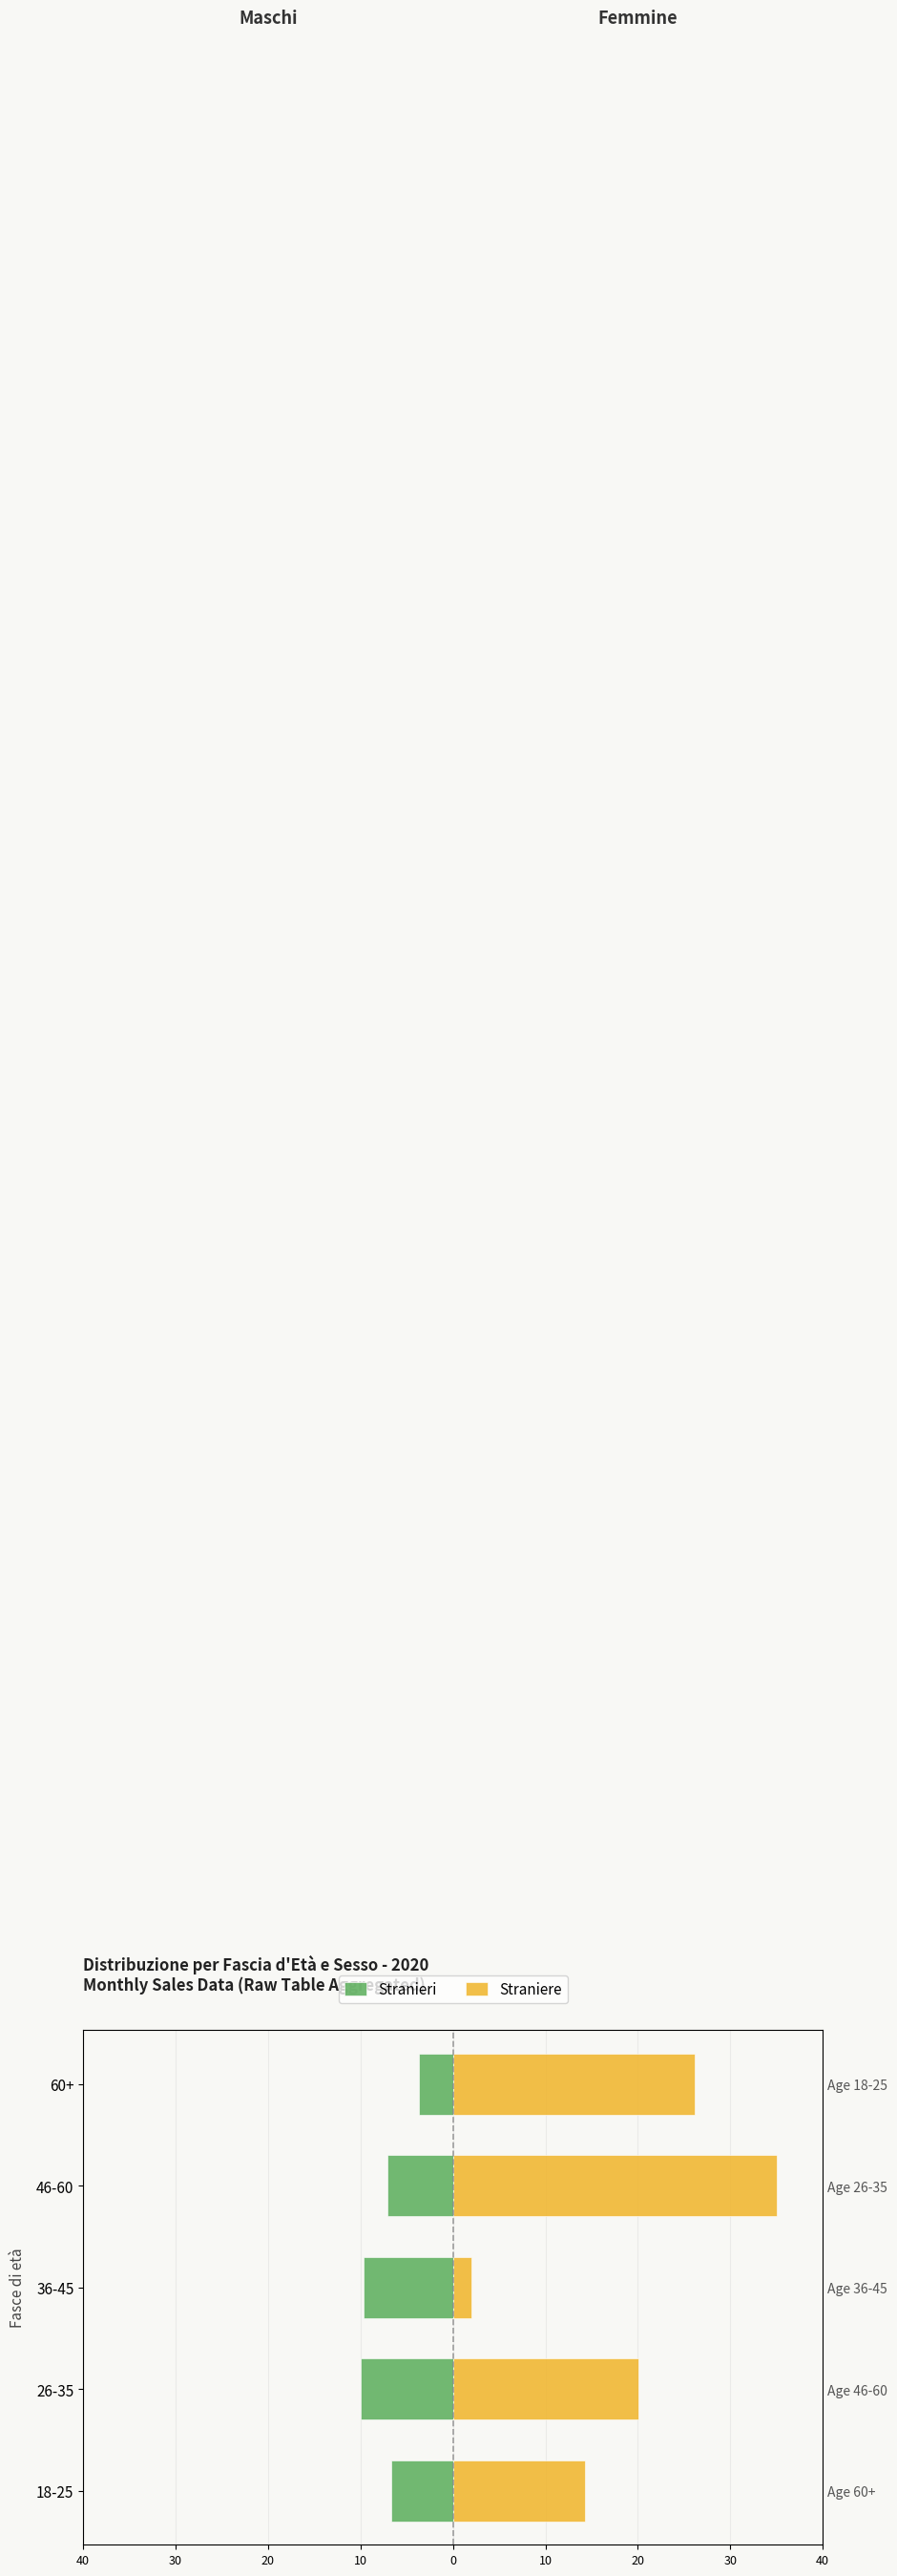

How many groups of bars are there?

5